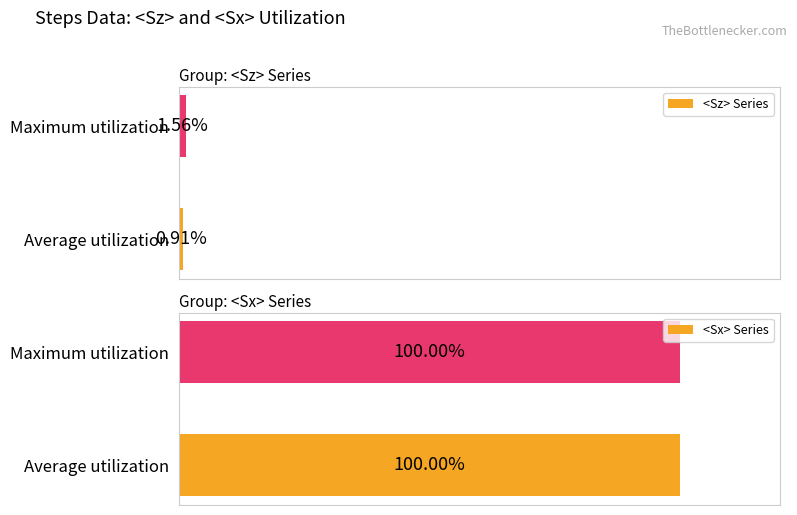

Does the chart contain any negative values?

No